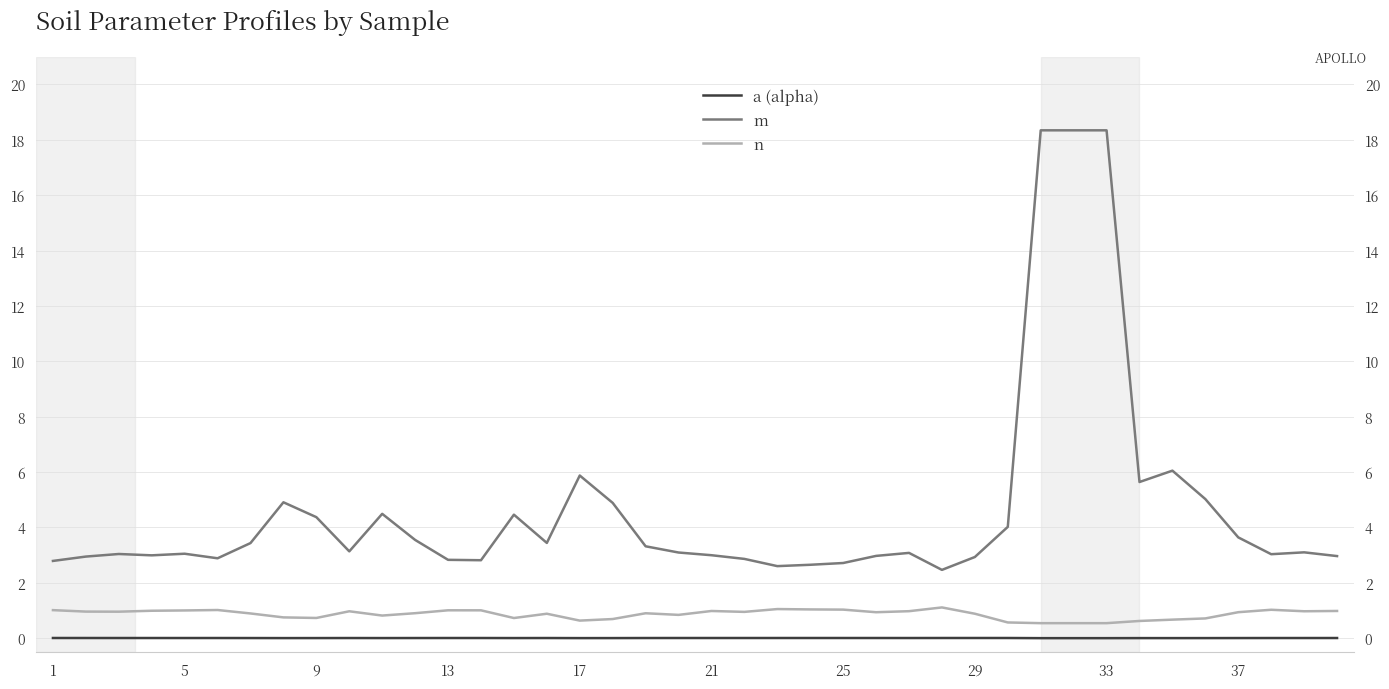

Which category has the highest value in the a (alpha) series?

1